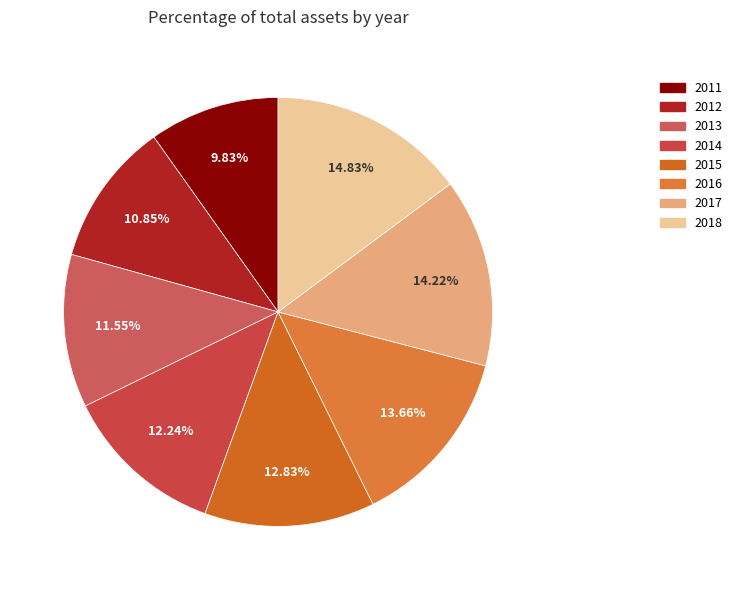

How many slices are in this pie chart?

8